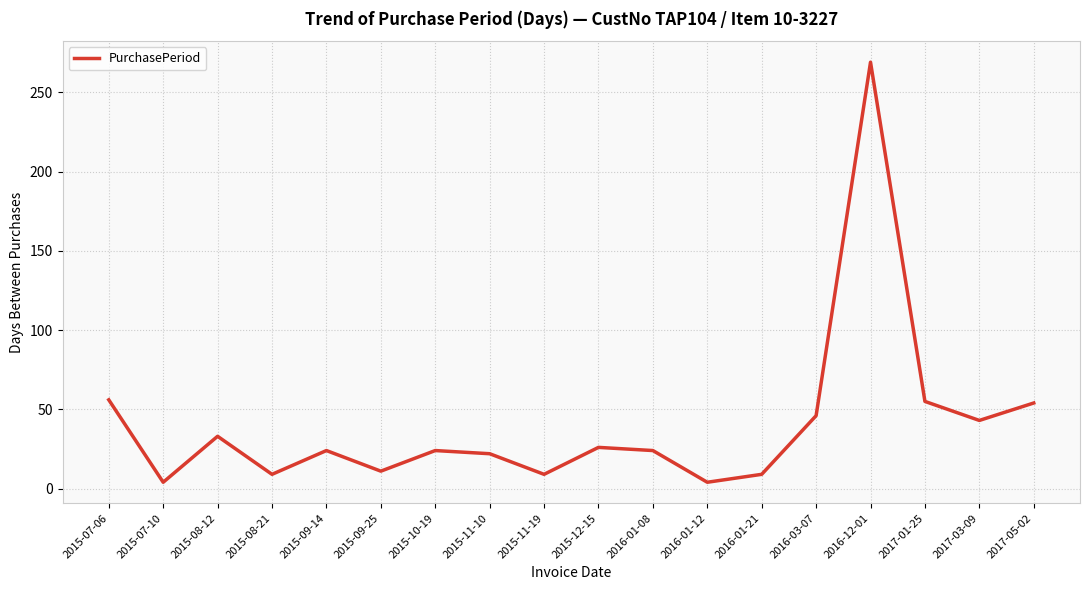

What is the sum of the values at 2015-08-21 and 2015-11-19?

18